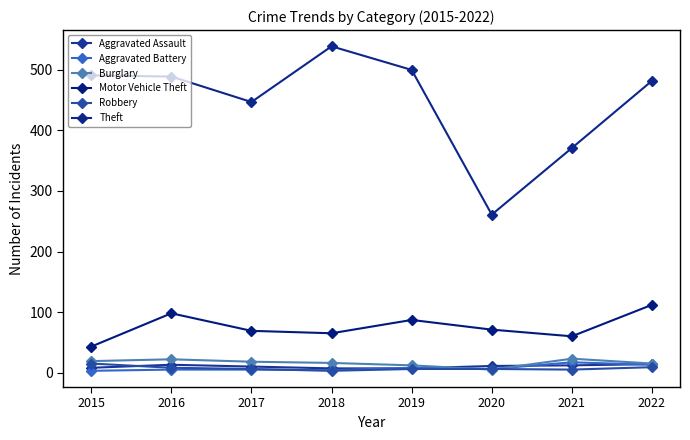

What is the total value across all series at 2019?

620